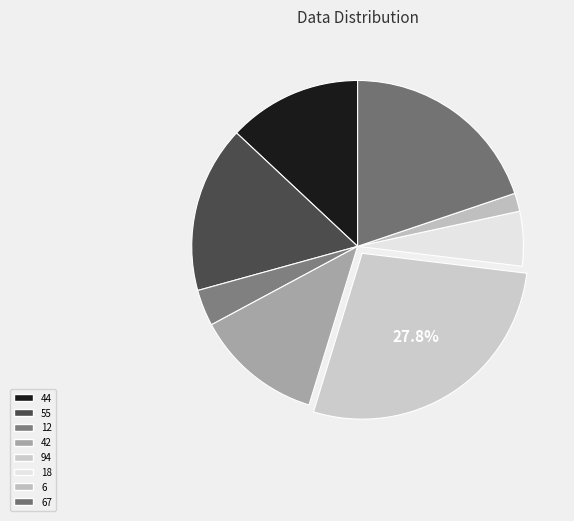

How many slices are in this pie chart?

8